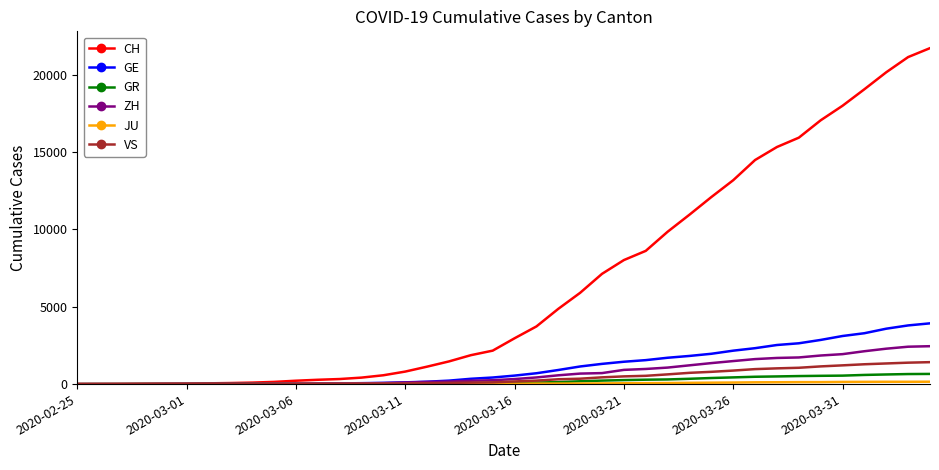

What is the maximum value shown in the chart?

21722